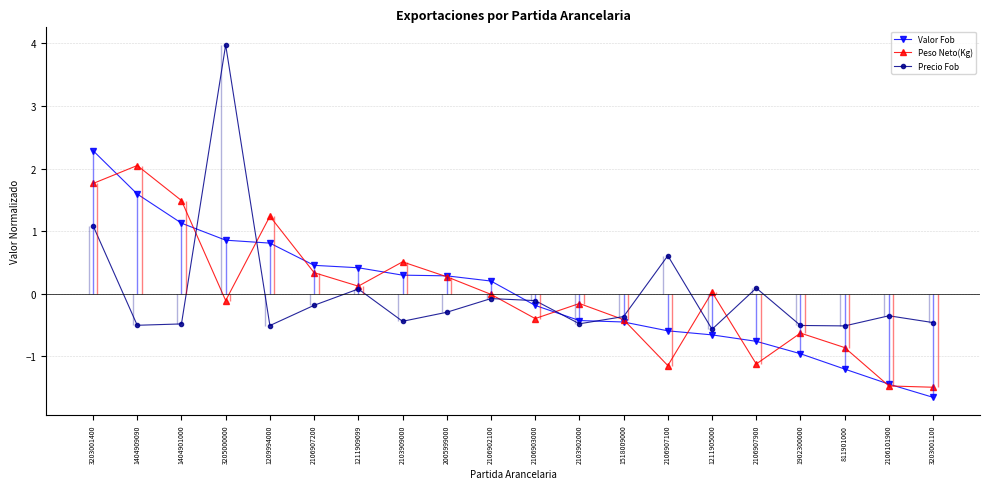

Which series has the largest range (max minus min)?

Precio Fob